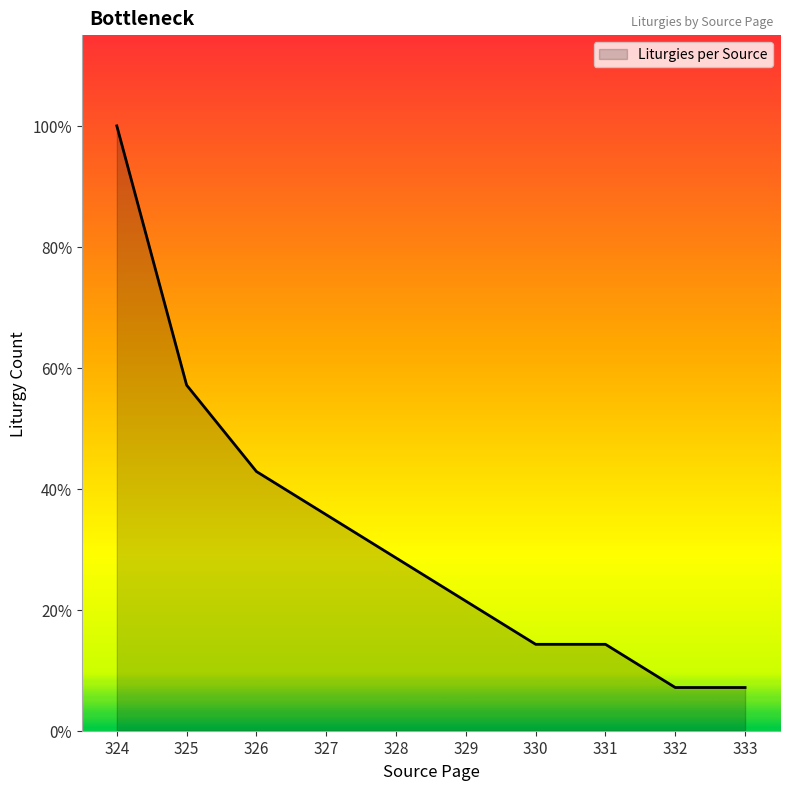

The chart shows a value of 1 at 332. True or false?

False